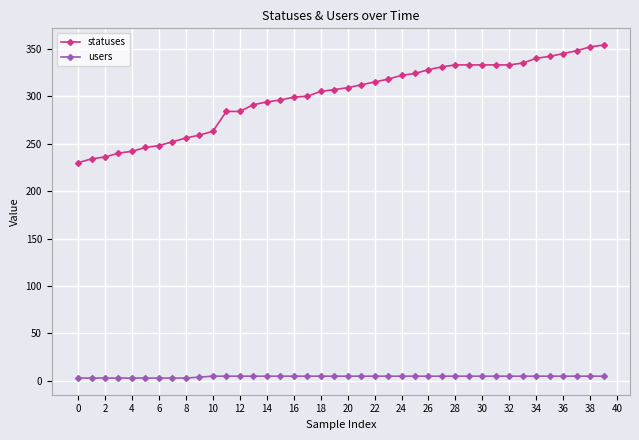

Rank the series by their maximum value, from lowest to highest.

users, statuses